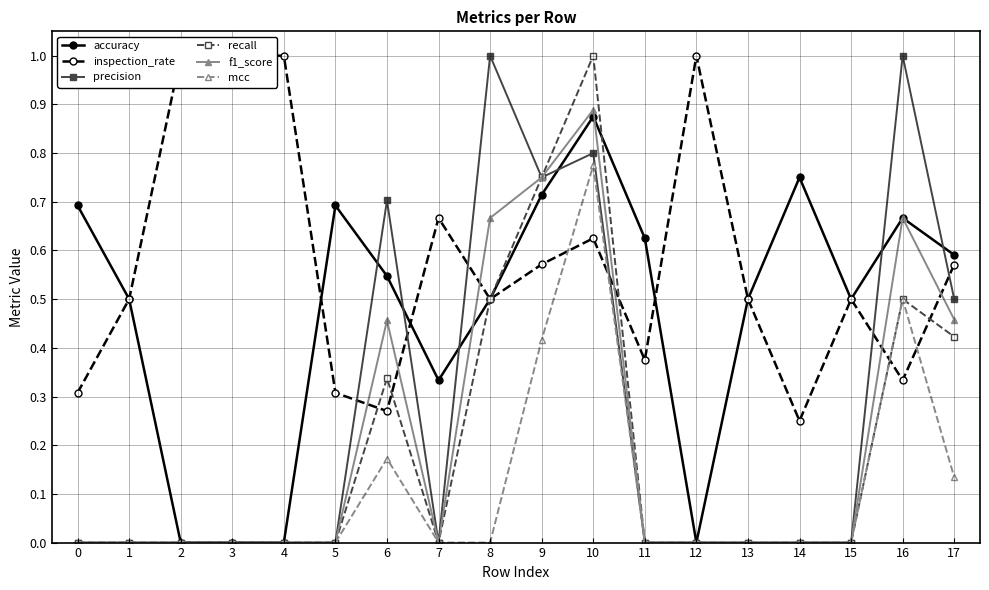

Reading right to left, list all the values displayed in this chart.

accuracy: 0.6	0.7	0.5	0.8	0.5	0.0	0.6	0.9	0.7	0.5	0.3	0.5	0.7	0.0	0.0	0.0	0.5	0.7
inspection_rate: 0.6	0.3	0.5	0.2	0.5	1.0	0.4	0.6	0.6	0.5	0.7	0.3	0.3	1.0	1.0	1.0	0.5	0.3
precision: 0.5	1.0	0.0	0.0	0.0	0.0	0.0	0.8	0.8	1.0	0.0	0.7	0.0	0.0	0.0	0.0	0.0	0.0
recall: 0.4	0.5	0.0	0.0	0.0	0.0	0.0	1.0	0.8	0.5	0.0	0.3	0.0	0.0	0.0	0.0	0.0	0.0
f1_score: 0.5	0.7	0.0	0.0	0.0	0.0	0.0	0.9	0.8	0.7	0.0	0.5	0.0	0.0	0.0	0.0	0.0	0.0
mcc: 0.1	0.5	0.0	0.0	0.0	0.0	0.0	0.8	0.4	0.0	0.0	0.2	0.0	0.0	0.0	0.0	0.0	0.0